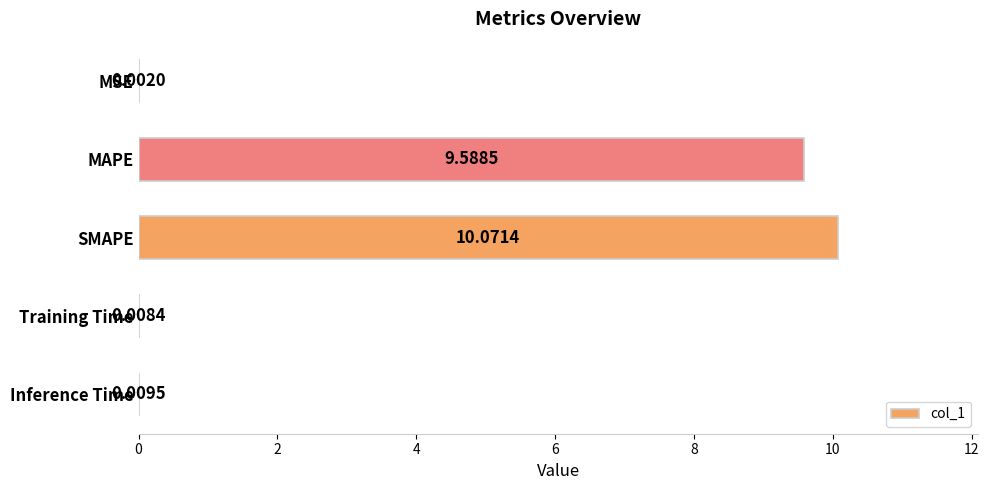

Does the chart contain stacked bars?

No